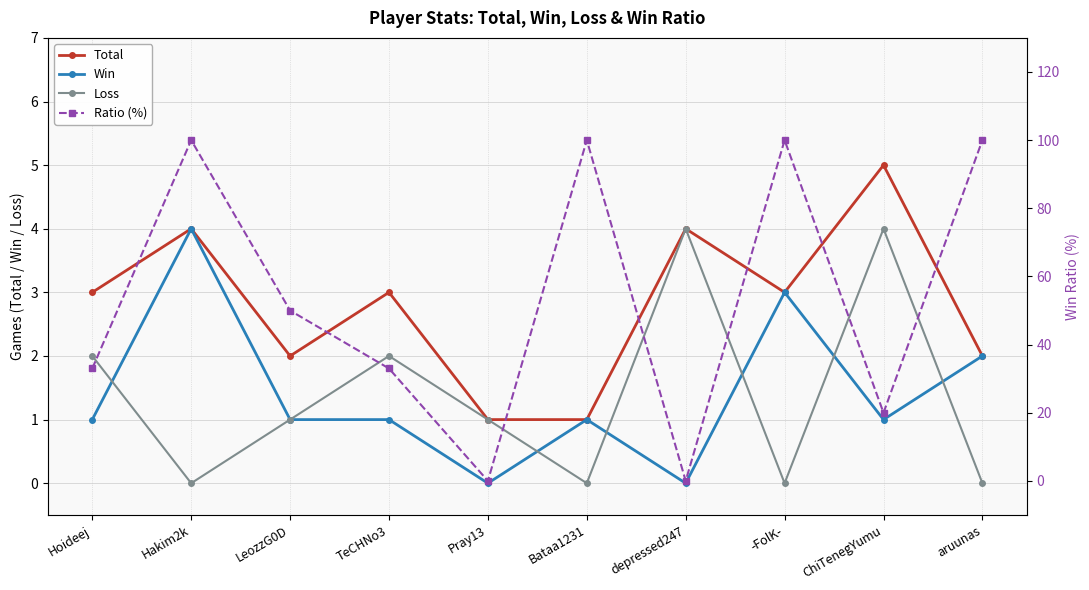

In Win, how many points are lower than both neighbors (excluding endpoints)?

3